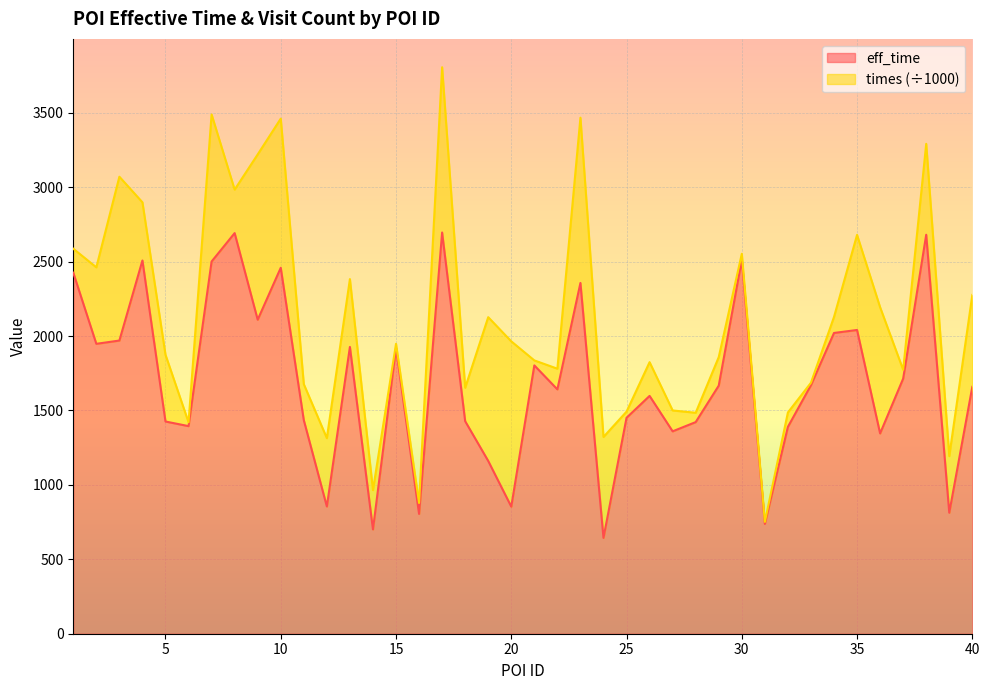

Between 28 and 34, which is larger?

34